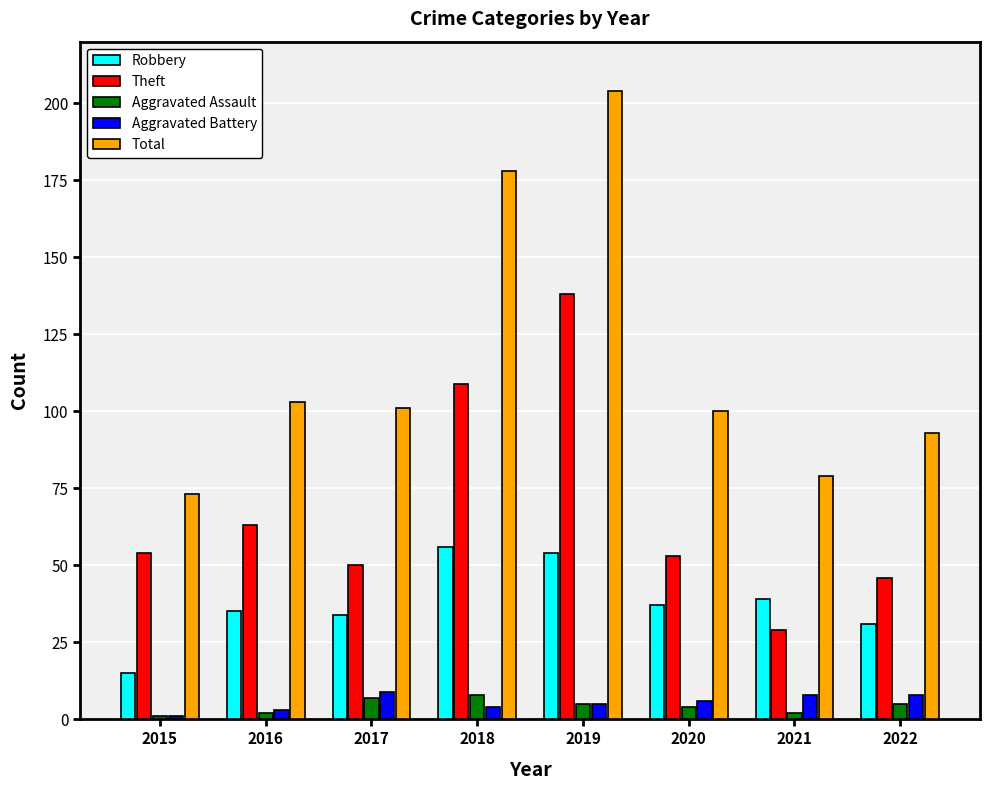

Which series has the largest range (max minus min)?

Total